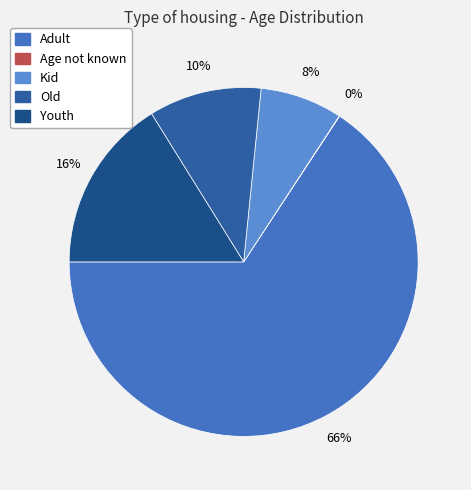

Count the number of slices in the pie.

5